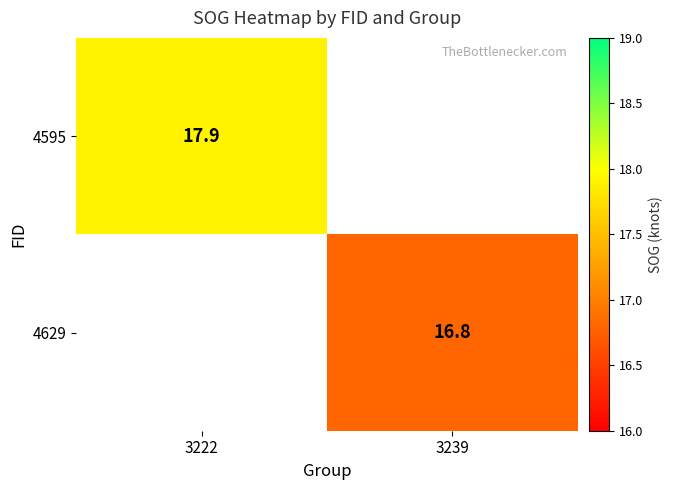

True or false: 4595 has a value of 25.4 at 3222.

False